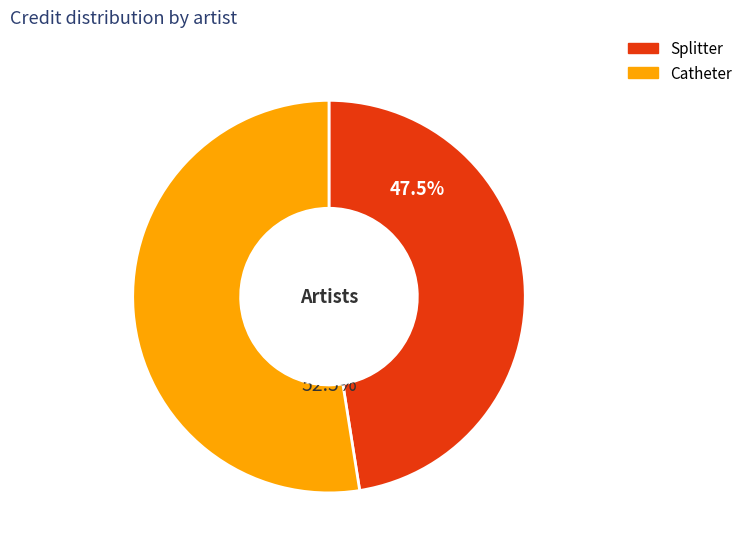

Does any single category account for the majority?

Yes